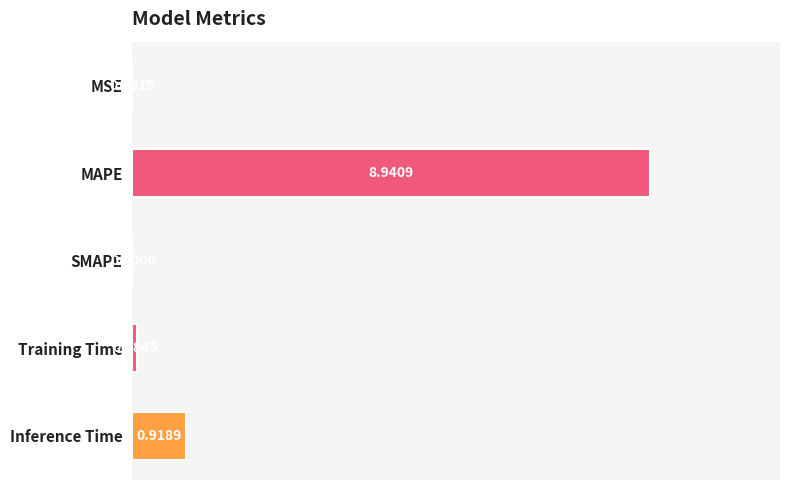

What is the sum of all values?

9.9